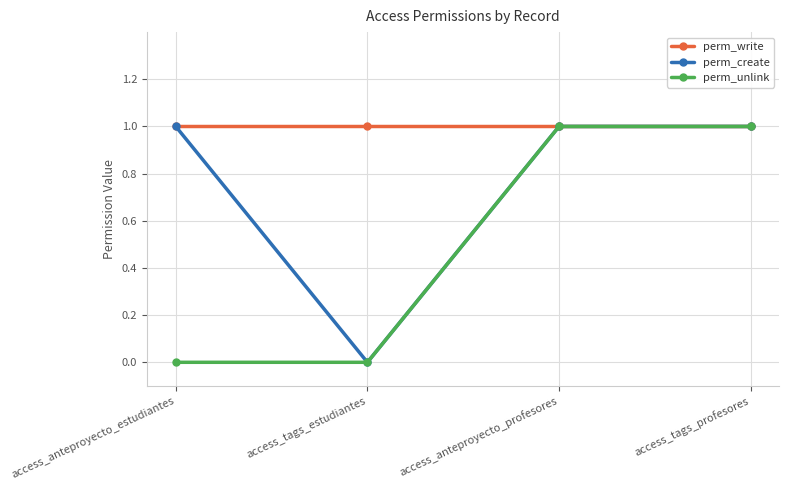

What are all the series names shown in the legend?

perm_write, perm_create, perm_unlink